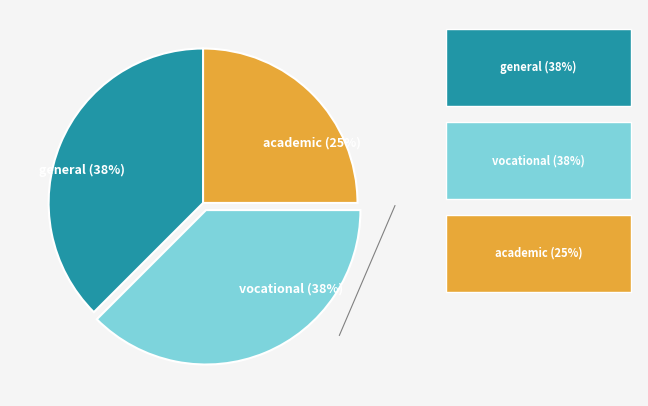

To the nearest percent, what is the average slice percentage?

33%